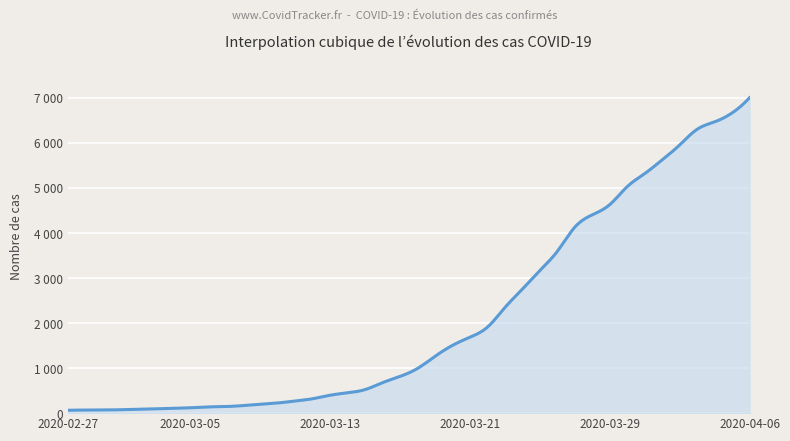

Does the chart have visible grid lines?

Yes